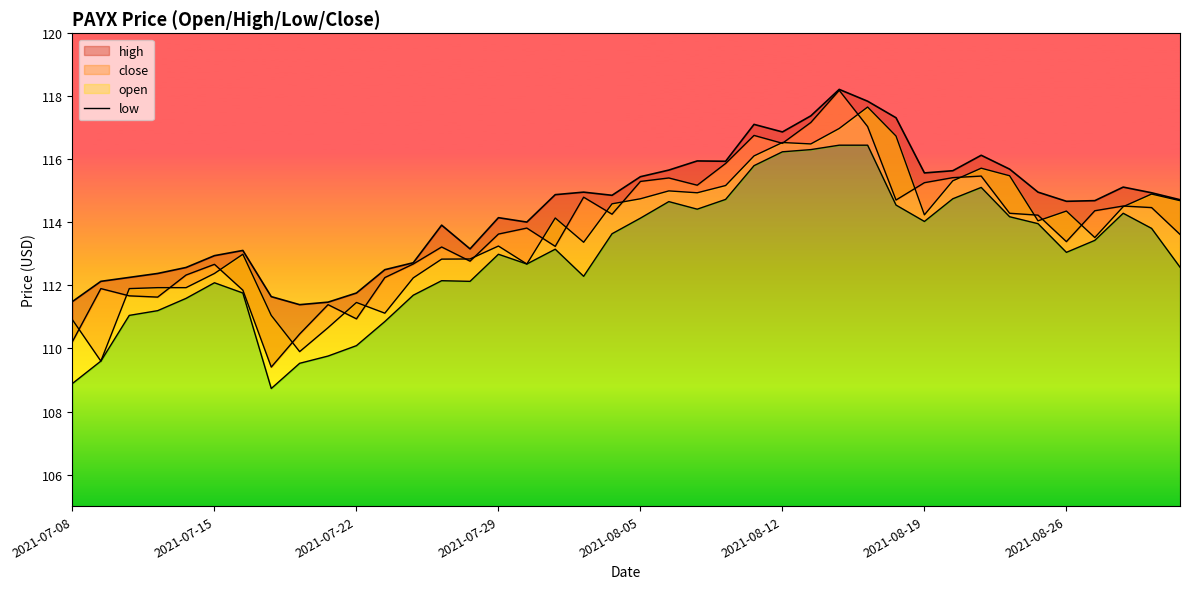

What is the change in value from 21 to 38?

-0.8